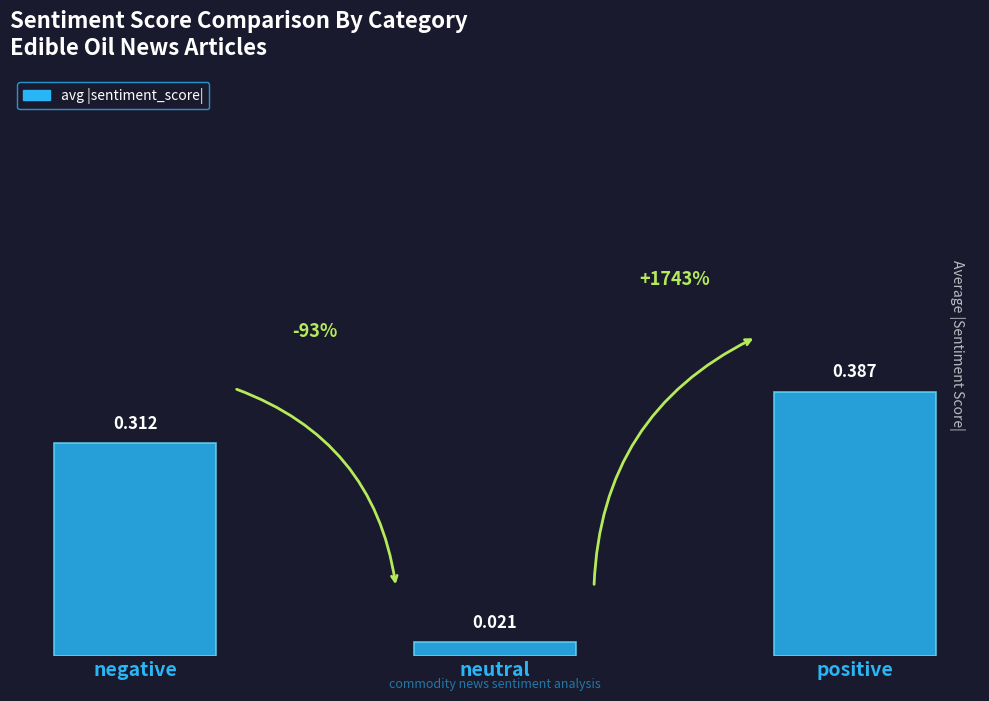

Does the chart contain stacked bars?

No